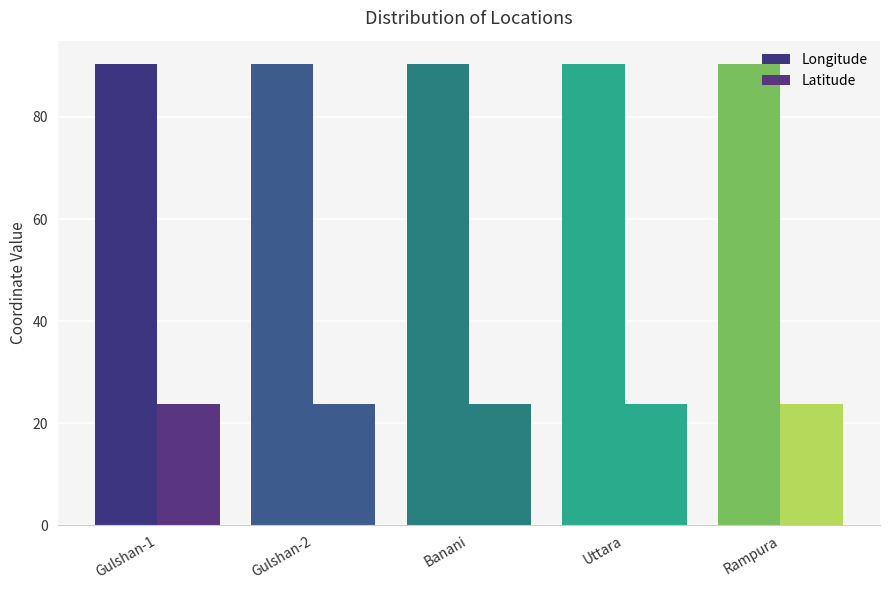

How many distinct data groups are displayed?

2